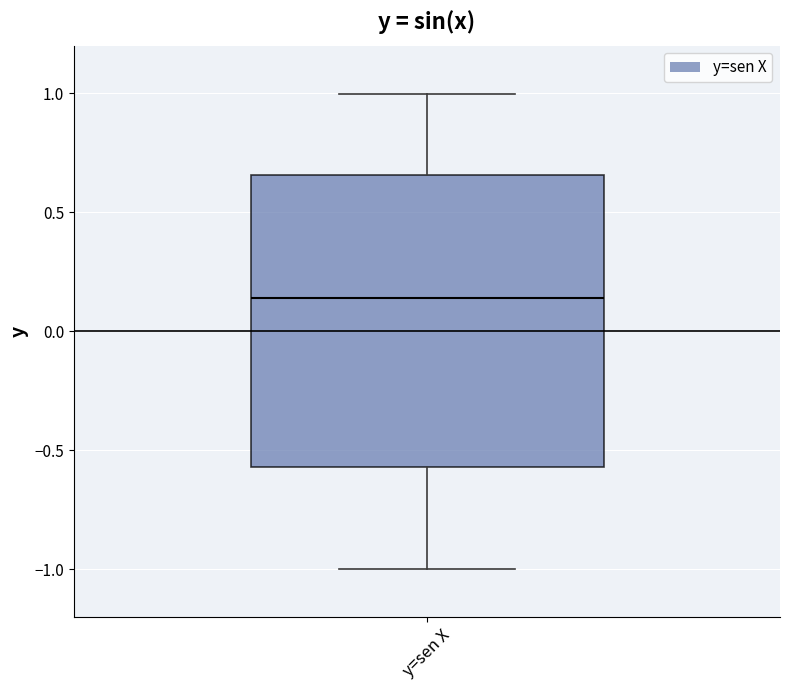

Transcribe this box plot: give where the median line is, the range the box spans, and where the two whiskers end, as read against the y-axis. The values are not printed on the chart, so give them approximately, as read against the axis.

median 0.15, box -0.55 to 0.65, whiskers -1.00 to 1.00